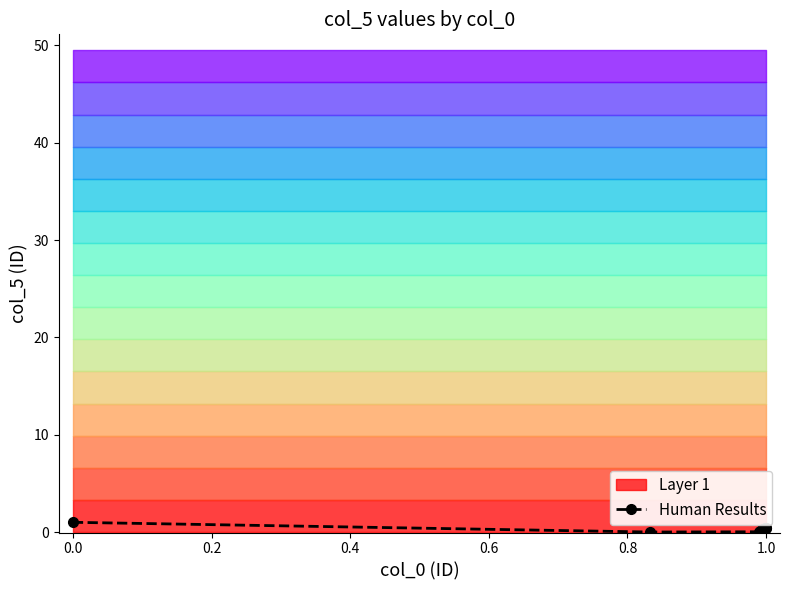

What is the greatest value displayed?

1.0